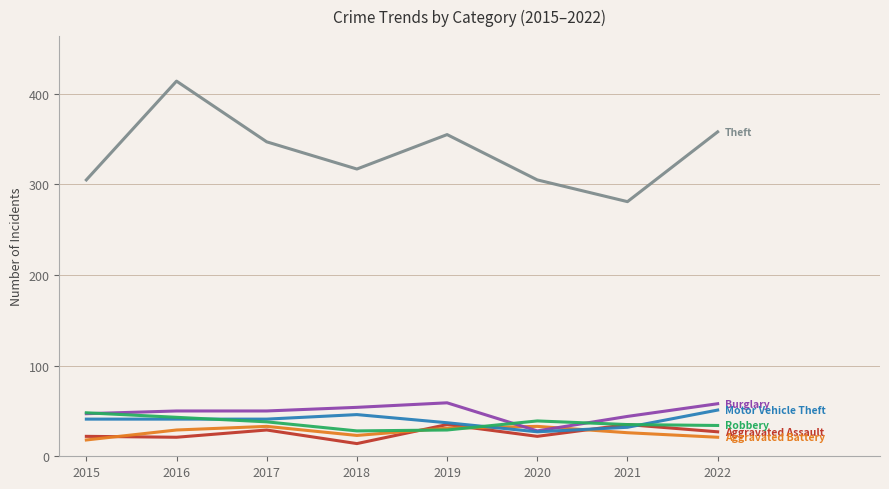

What is the total value across all series at 2016?

598